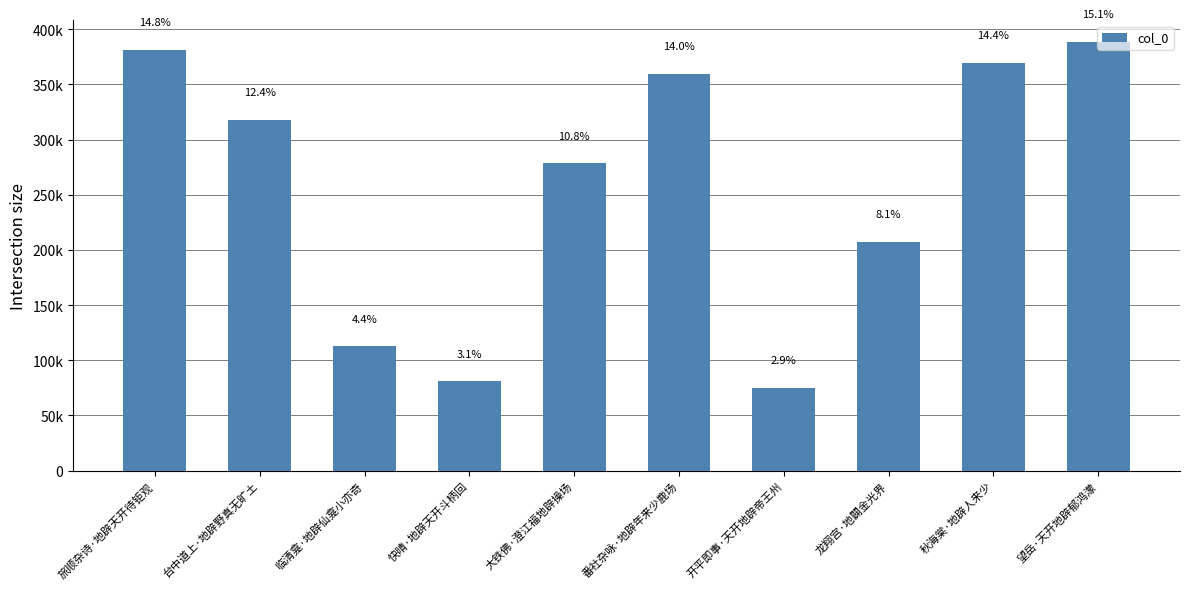

True or false: the data shows 598955 at 望岳·天开地辟郁鸿濛.

False